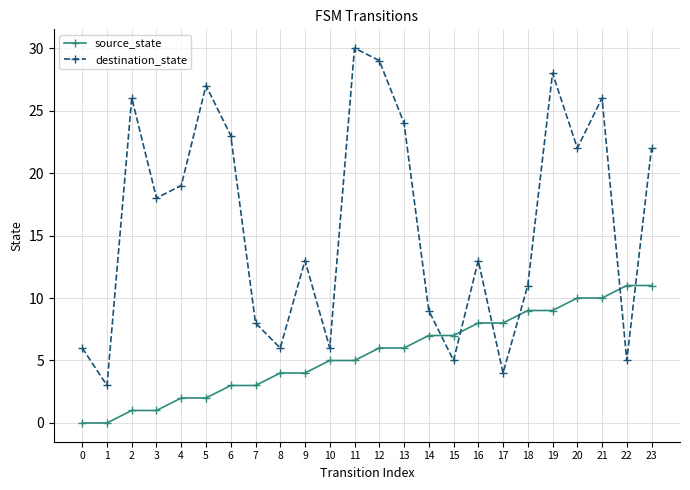

Reading left to right, what are all the values shown in this chart?

source_state: 0	0	1	1	2	2	3	3	4	4	5	5	6	6	7	7	8	8	9	9	10	10	11	11
destination_state: 6	3	26	18	19	27	23	8	6	13	6	30	29	24	9	5	13	4	11	28	22	26	5	22